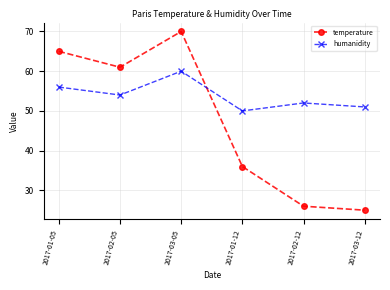

Which series has the widest spread of values?

temperature